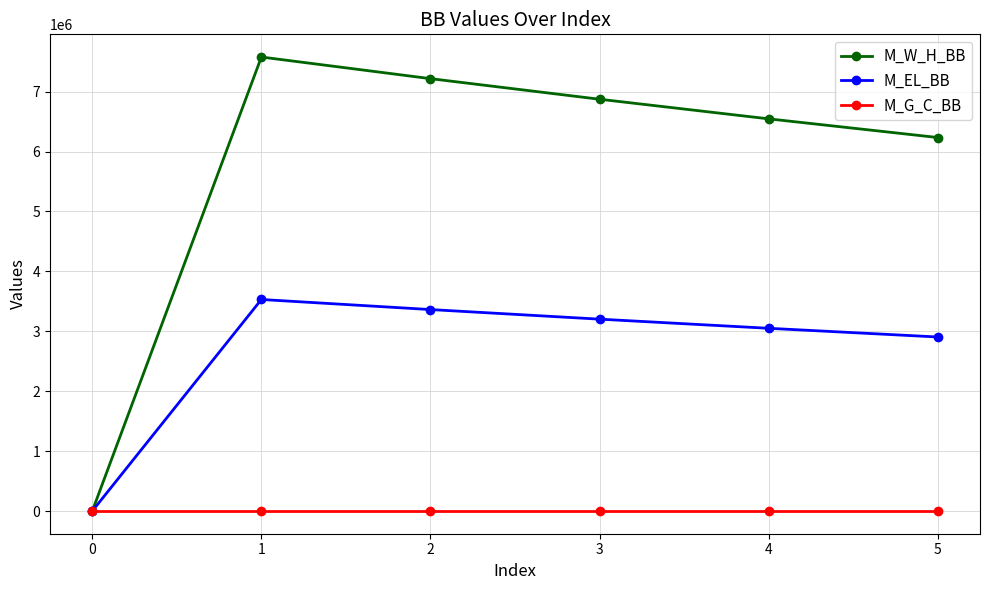

How many data points in M_EL_BB are above 3202213?

3